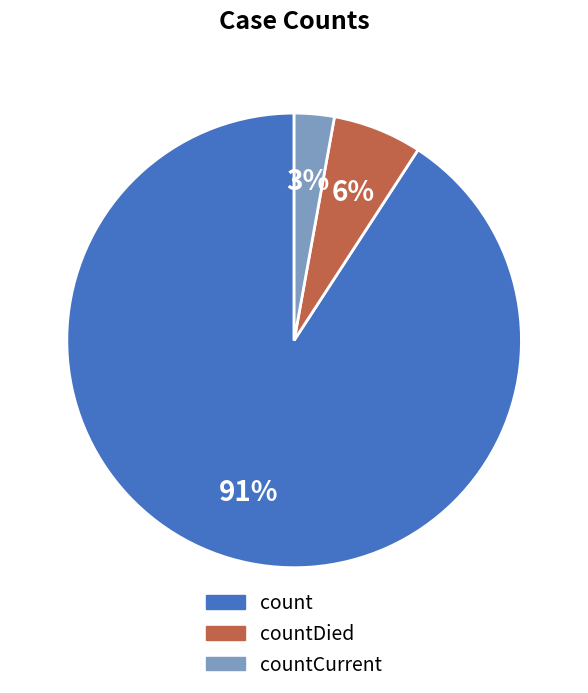

Count the number of slices in the pie.

3